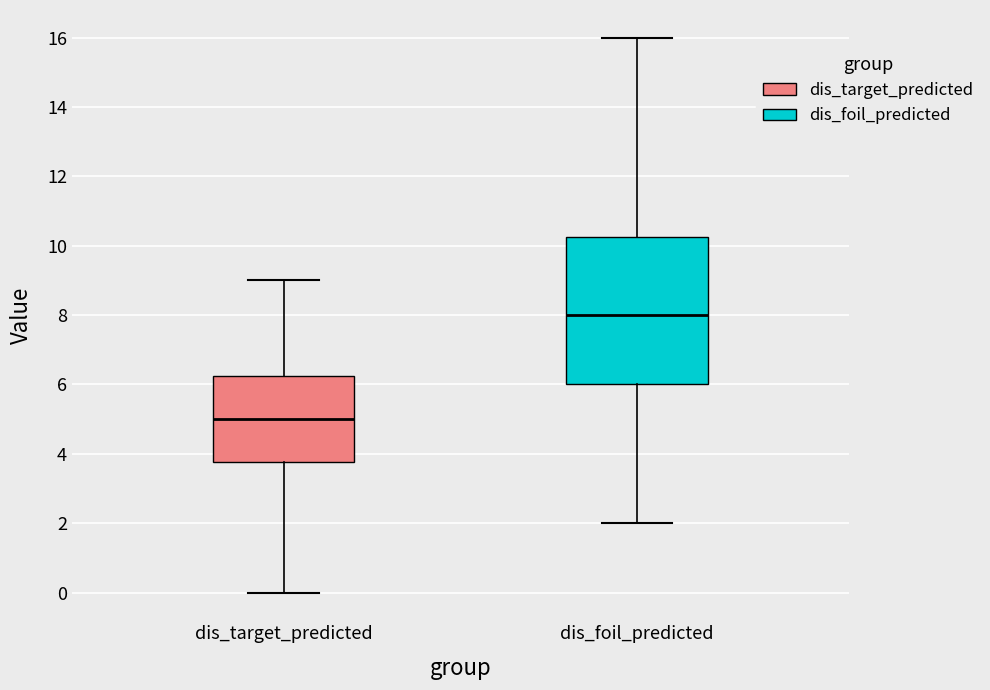

Comparing the boxes themselves (not the whiskers), which one is the tallest?

dis_foil_predicted